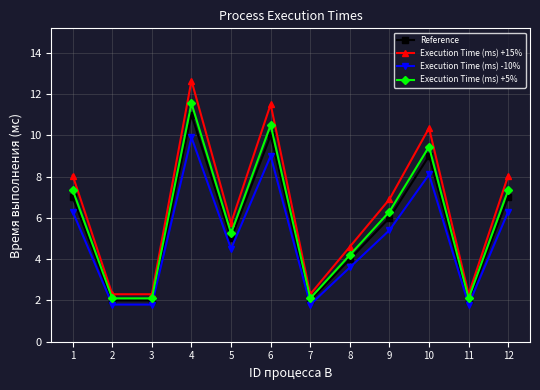

What is the value of the Execution Time (ms) -10% point at the 4th from the left?

9.9